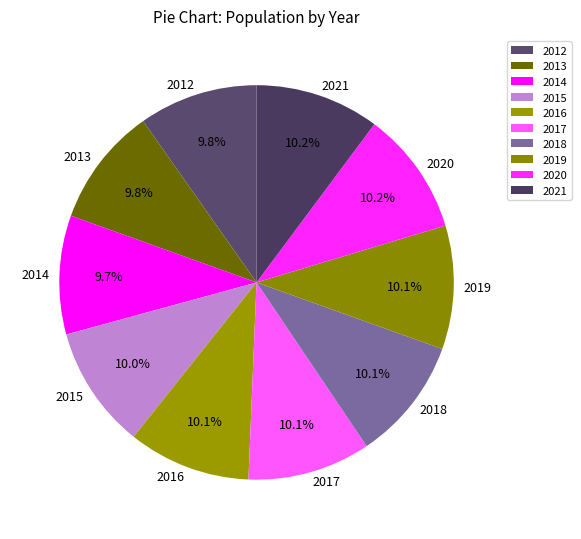

Is there any slice that represents more than half of the pie?

No